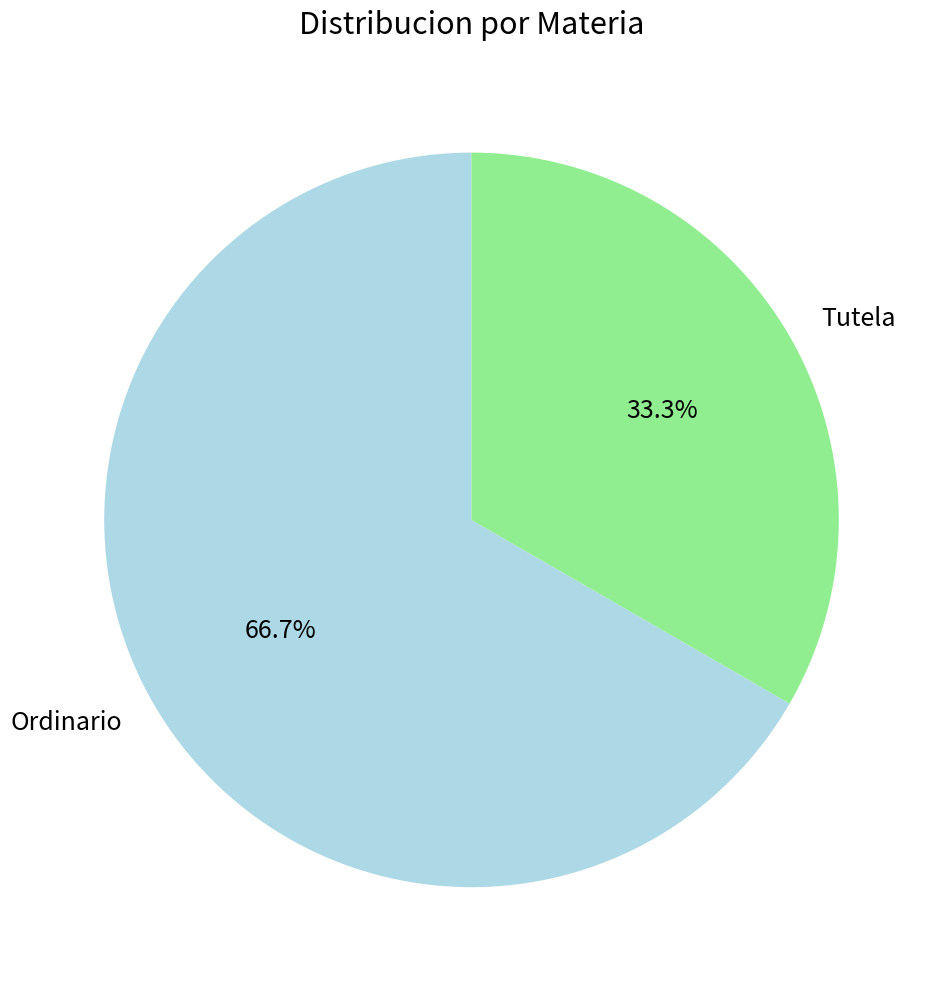

What is the smallest slice in the pie chart?

Tutela